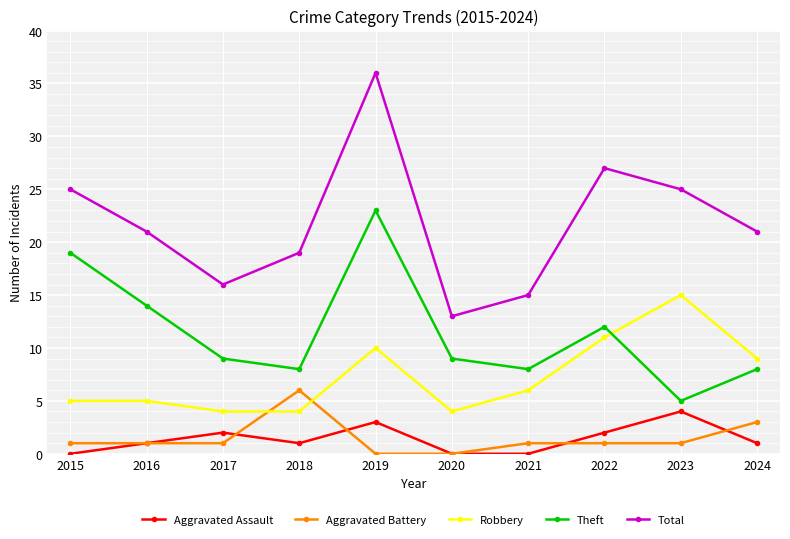

The Aggravated Assault series shows 2 at 2017. True or false?

True